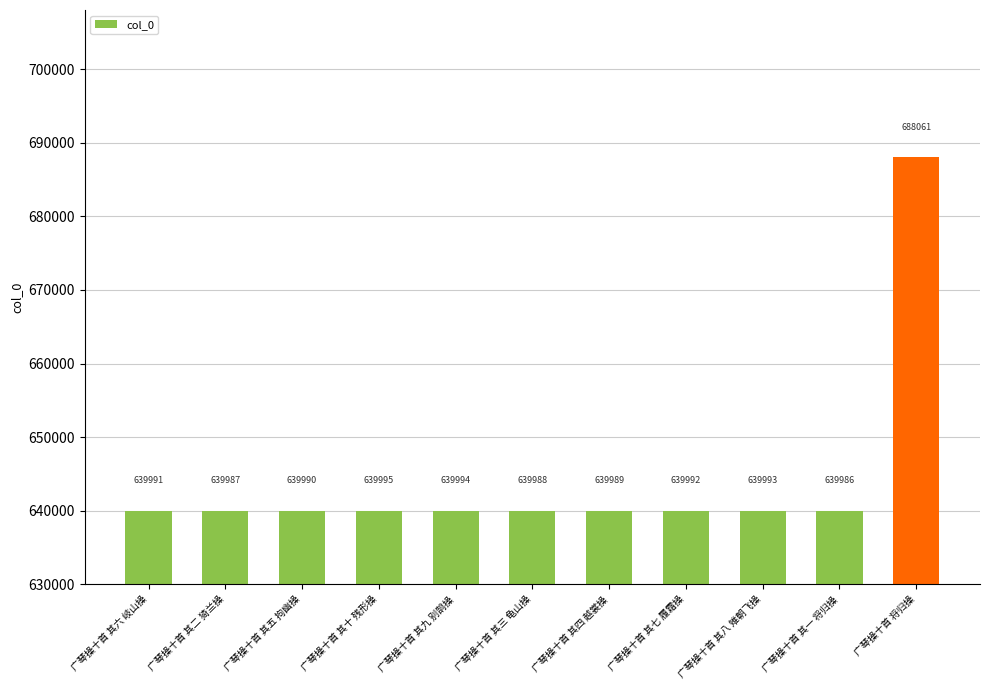

Which label corresponds to the smallest value in the chart?

广琴操十首 其一 将归操